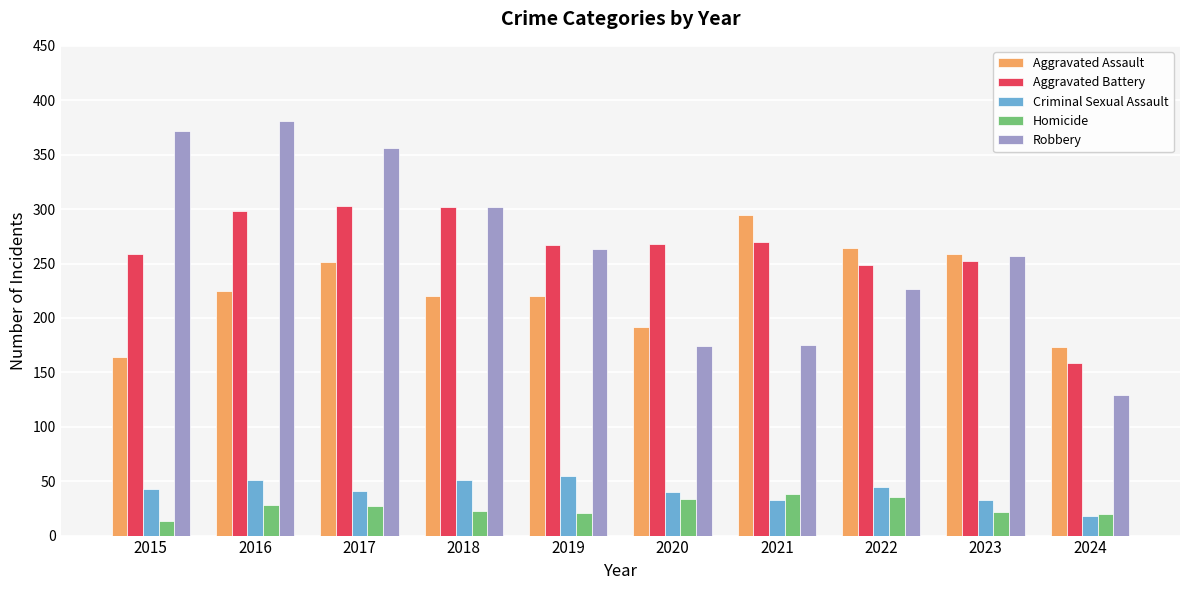

The value of Aggravated Battery at 2016 is 298. True or false?

True